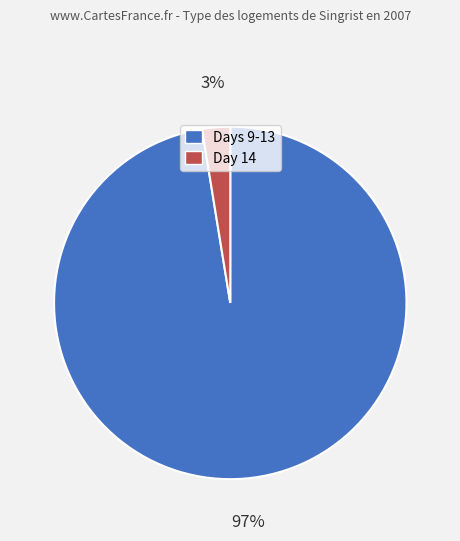

Count the number of slices in the pie.

2